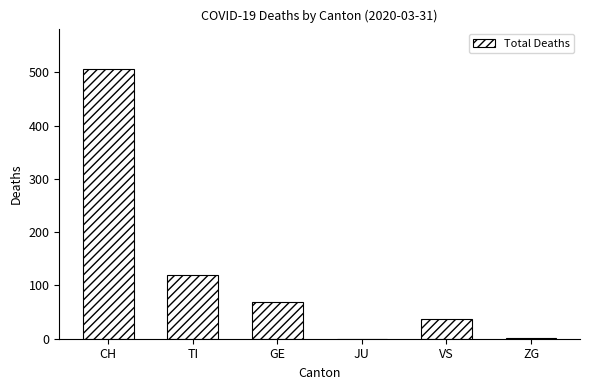

Where is the data nearest to the value 253?

TI